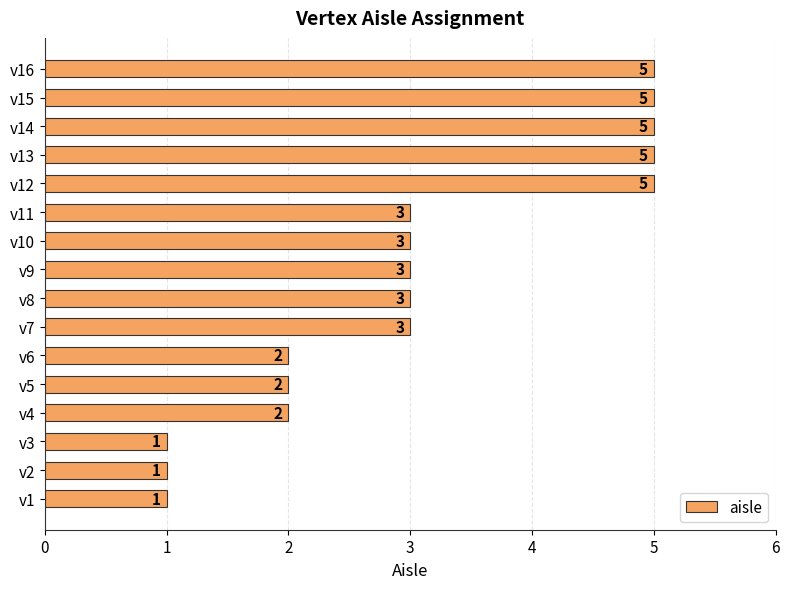

What is the difference between the second highest and second lowest values?

4